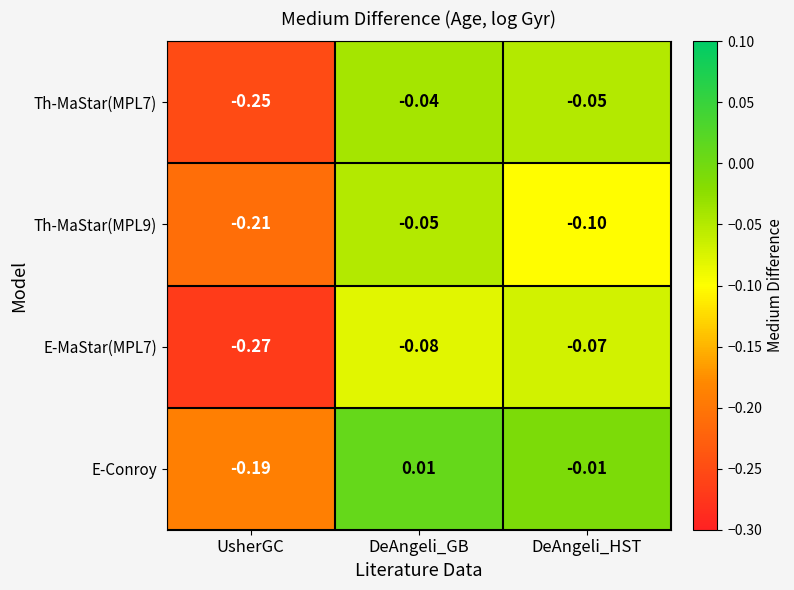

At which category does the chart reach its peak across all series?

DeAngeli_GB